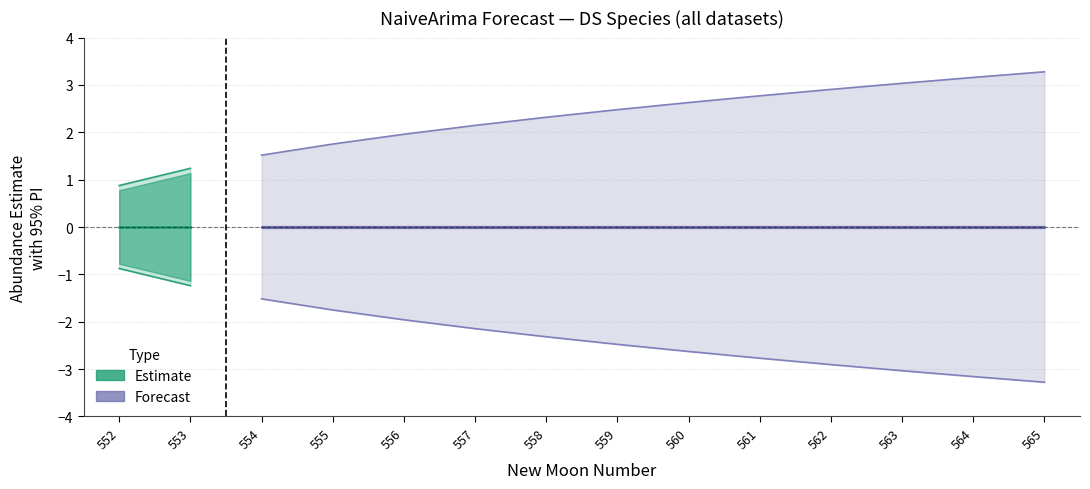

Which series changed the most between 554 and 564?

upper_pi